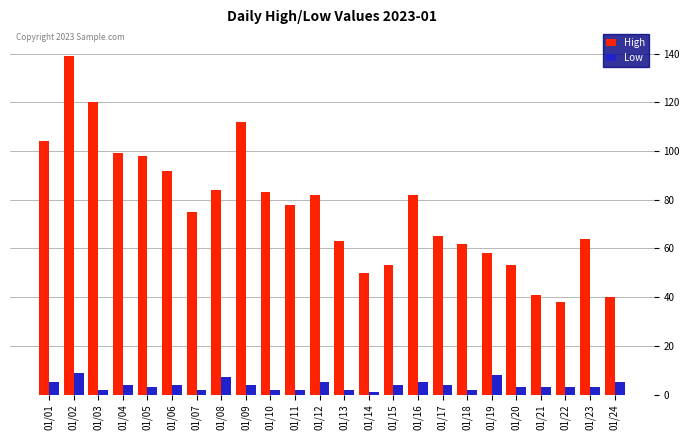

What is the sum of all High values?

1835